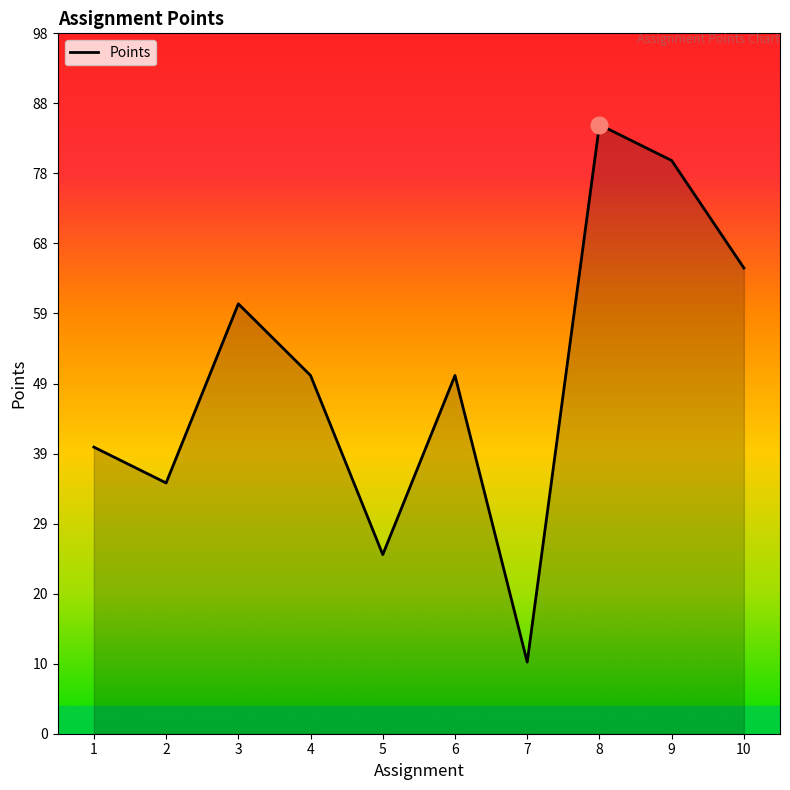

Which has a higher value, 7 or 10?

10